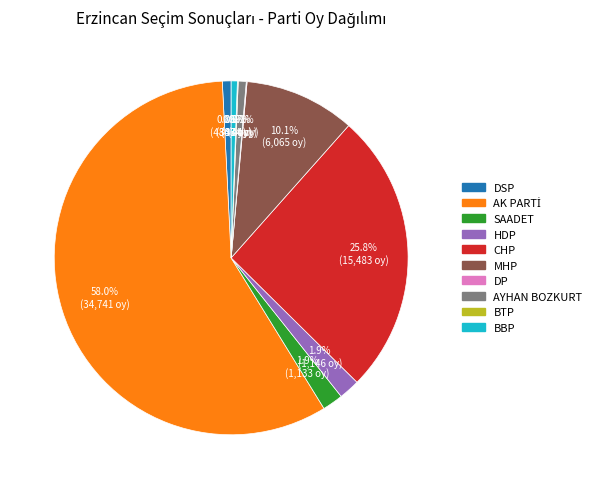

Is there any slice that represents more than half of the pie?

Yes